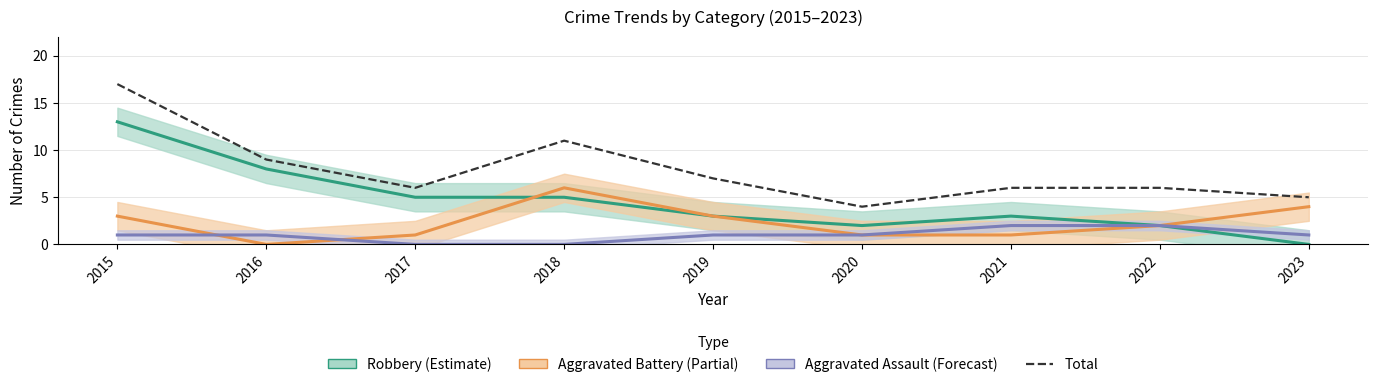

List the series in order of their overall mean, highest first.

Total, Robbery (Estimate), Aggravated Battery (Partial), Aggravated Assault (Forecast)